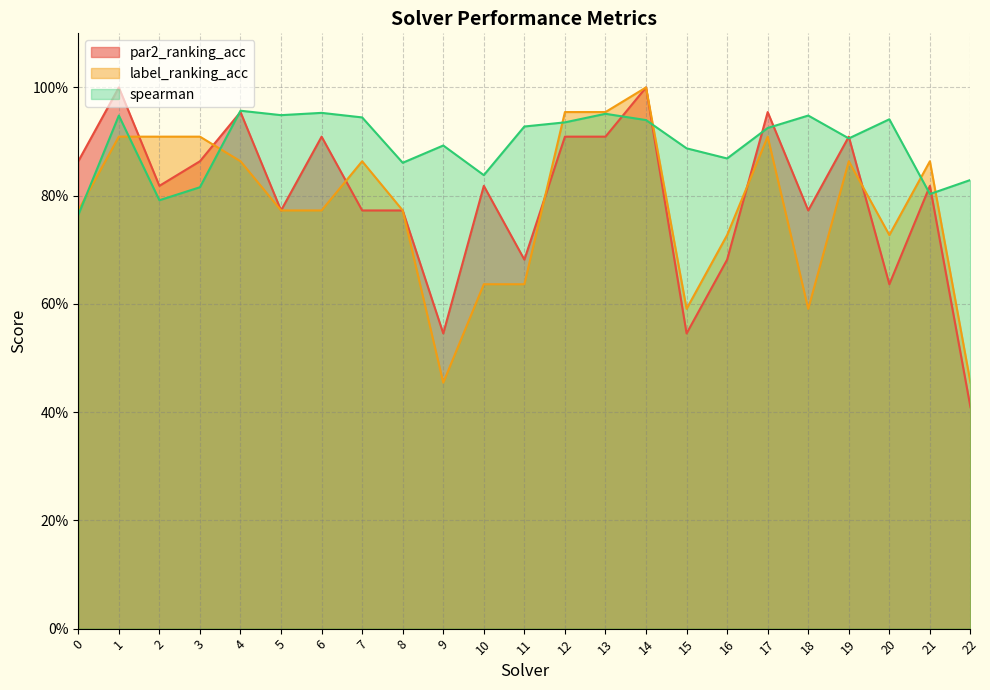

True or false: label_ranking_acc has a value of 0.5 at 22.

True